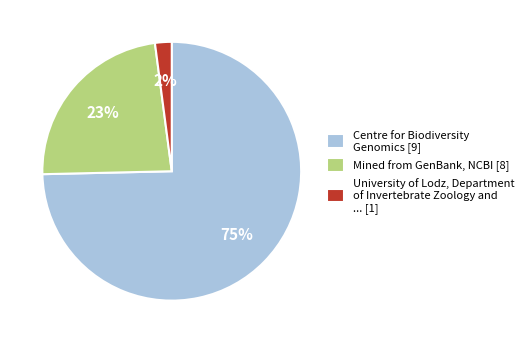

What is the ratio of the value at Mined from GenBank, NCBI [8] to the value at Centre for Biodiversity Genomics [9]?

0.3